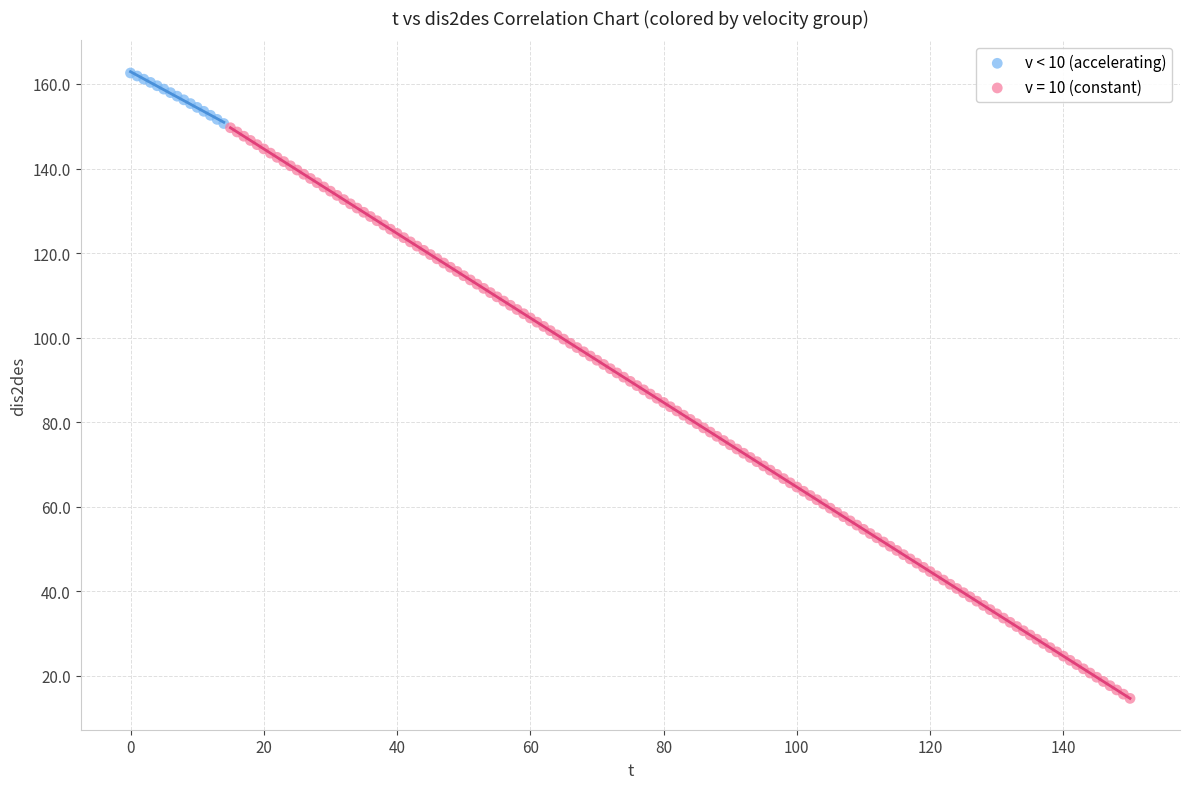

Which series has the largest Y range (max minus min)?

v = 10 (constant)